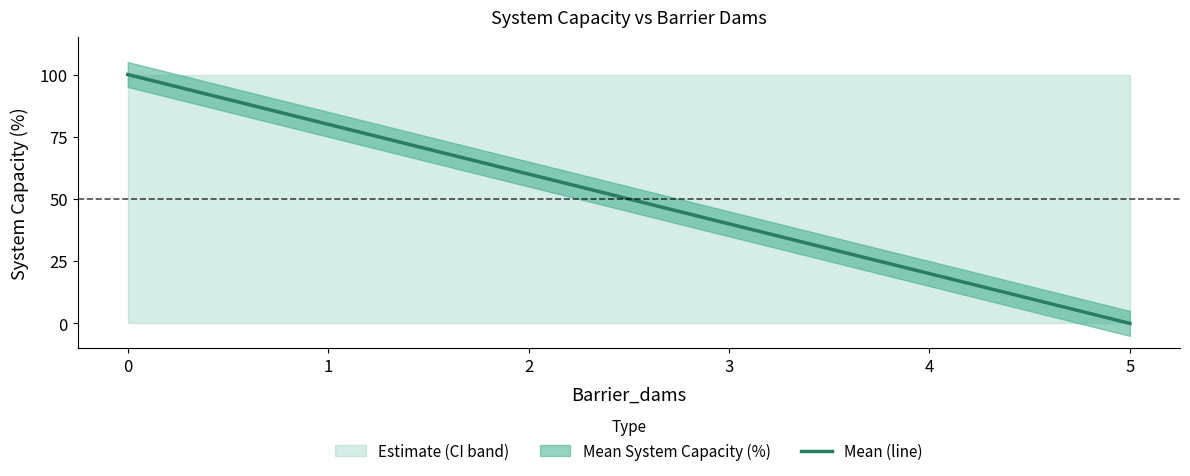

Reading left to right, extract all data points from this chart.

100	80	60	40	20	0